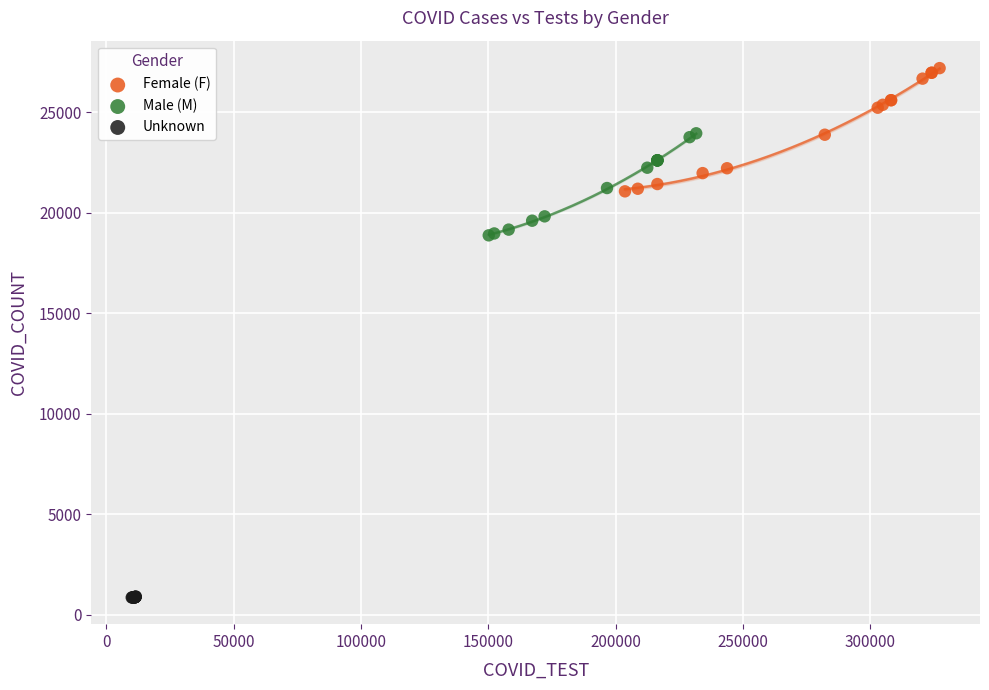

Which series reaches the minimum Y coordinate?

Unknown